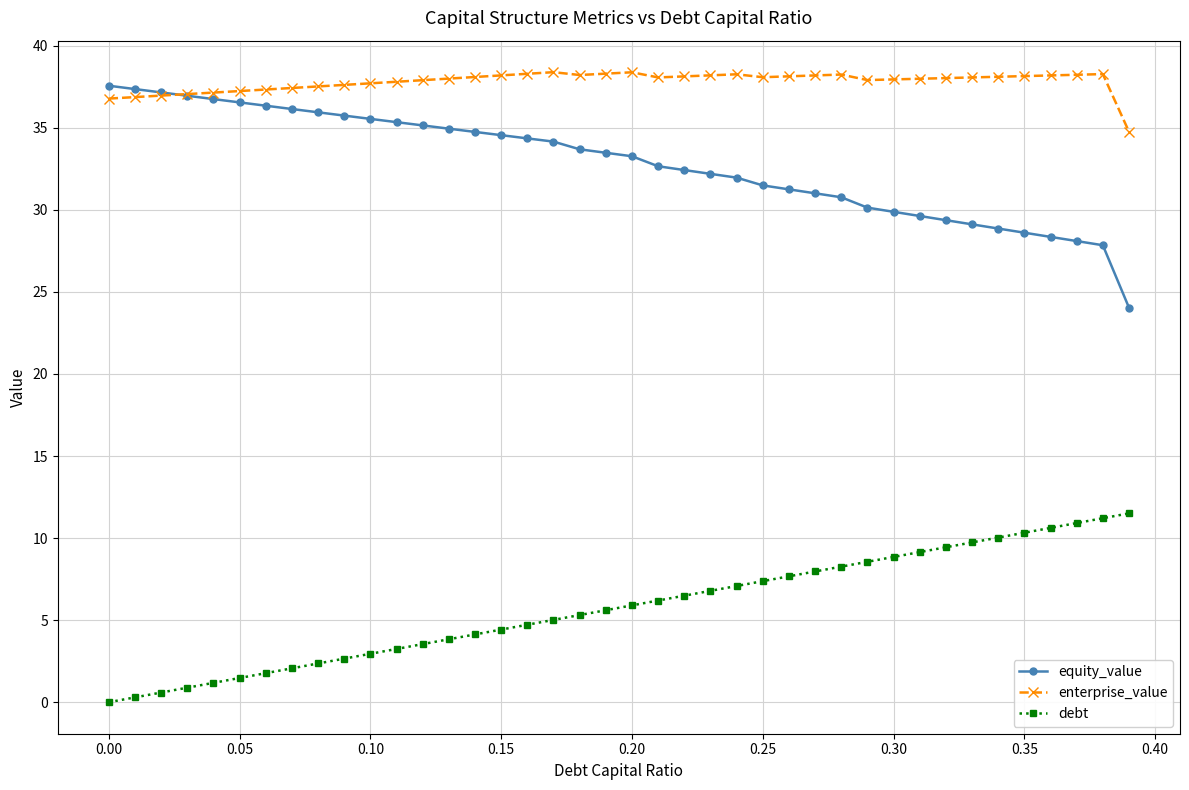

What is the value of the enterprise_value point at the 4th from the left?

37.0